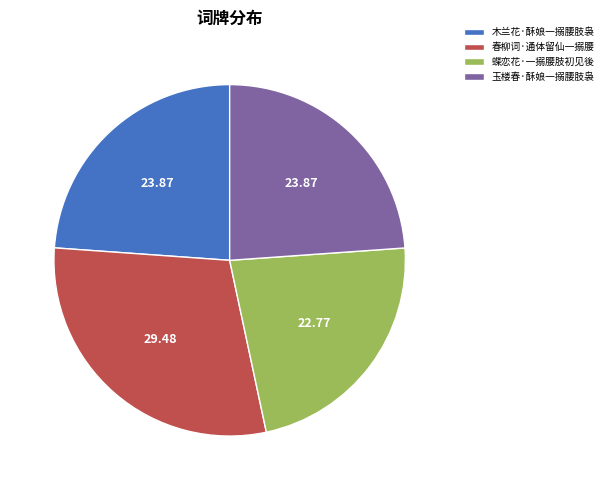

Which slice is the largest?

春柳词·通体留仙一搦腰